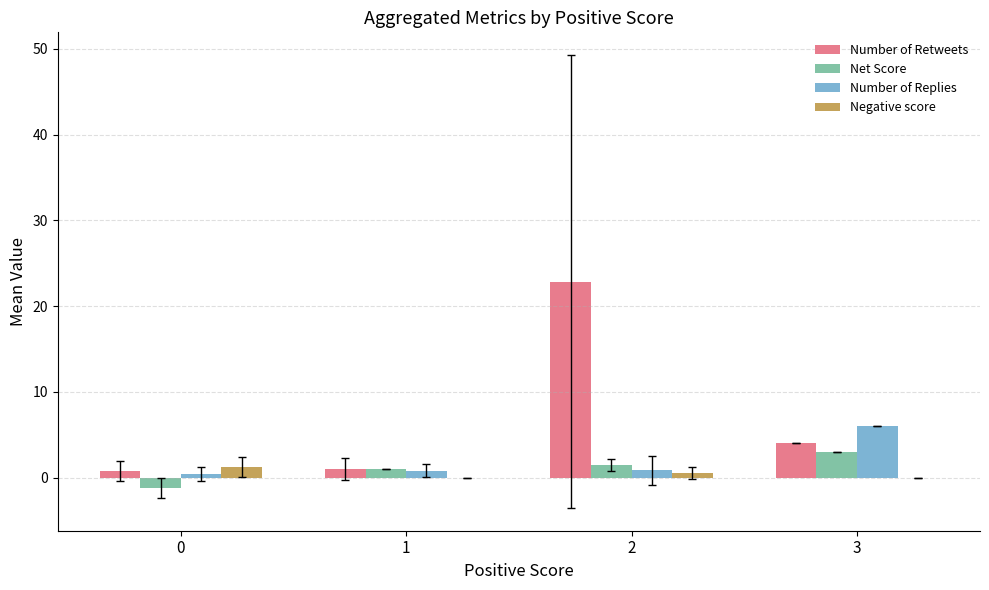

What is the sum of all Number of Retweets values?

28.7